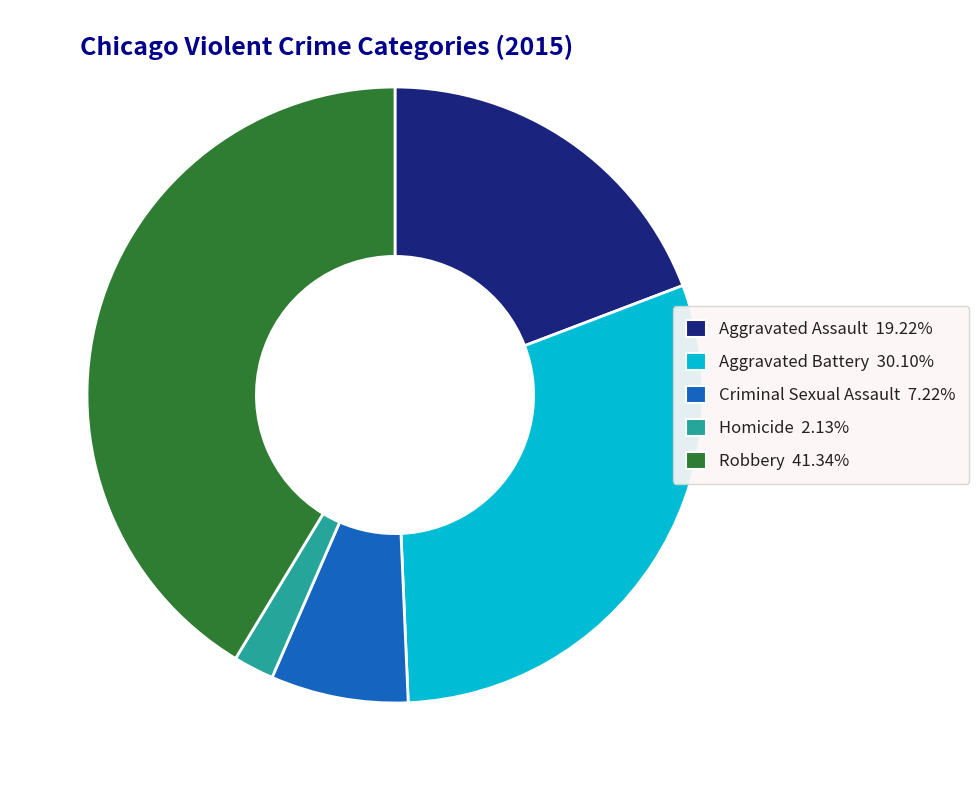

Rank the categories by value from lowest to highest.

Homicide, Criminal Sexual Assault, Aggravated Assault, Aggravated Battery, Robbery